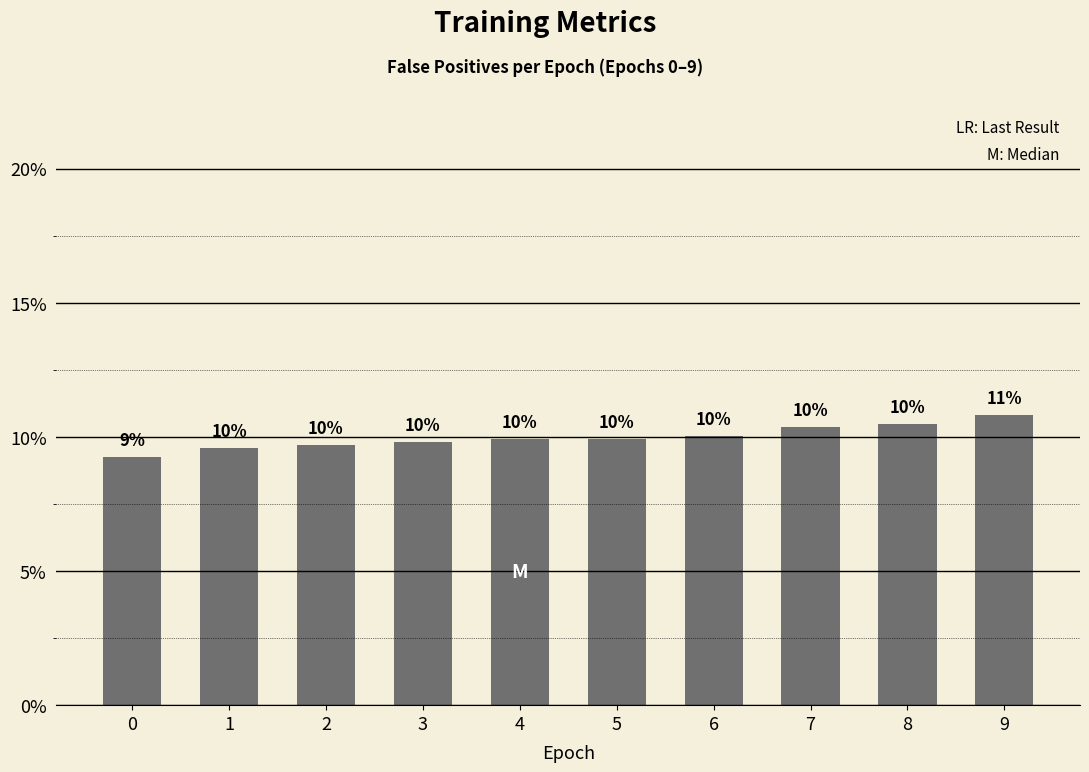

What is the greatest value displayed?

10.8